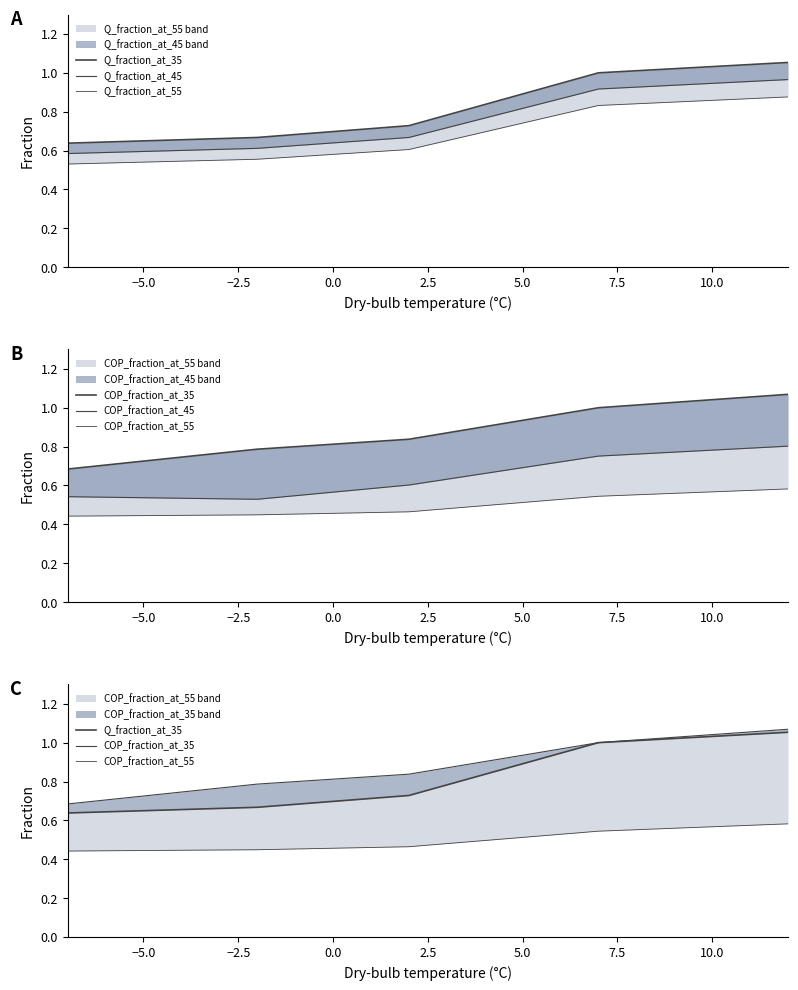

True or false: COP_fraction_at_45 and Q_fraction_at_35 intersect in this chart.

False